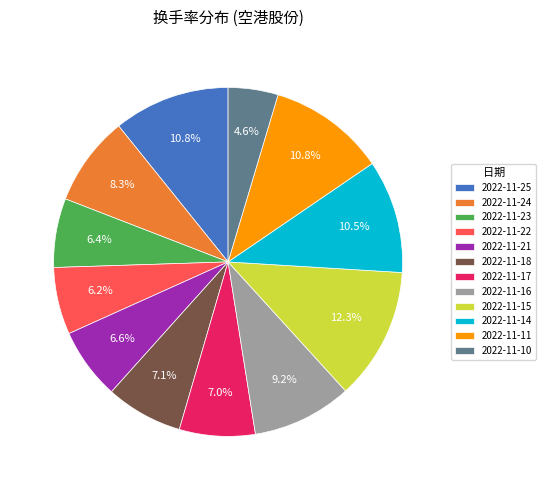

Is 2022-11-14 the majority of the pie?

No